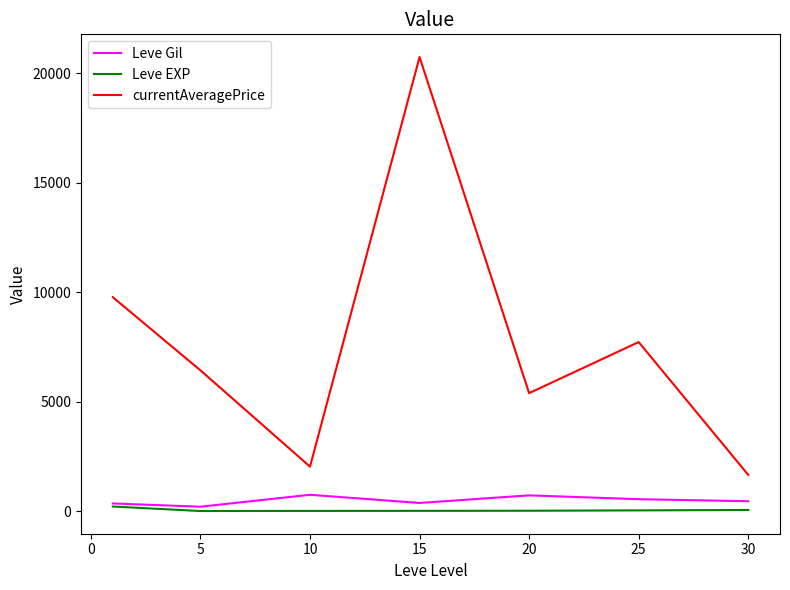

Which series has the widest spread of values?

currentAveragePrice